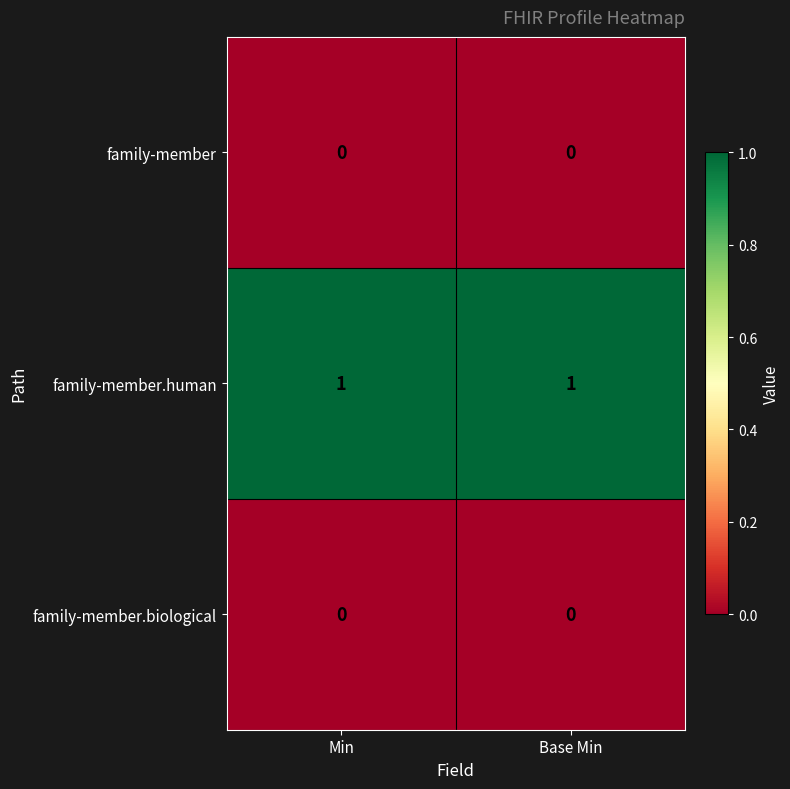

How many data points does each series have?

2